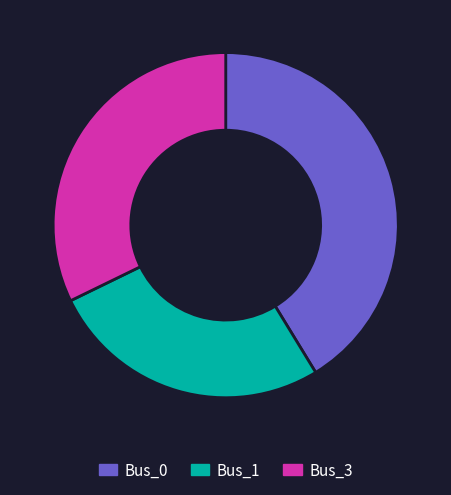

Rank the categories by value from highest to lowest.

Bus_0, Bus_3, Bus_1